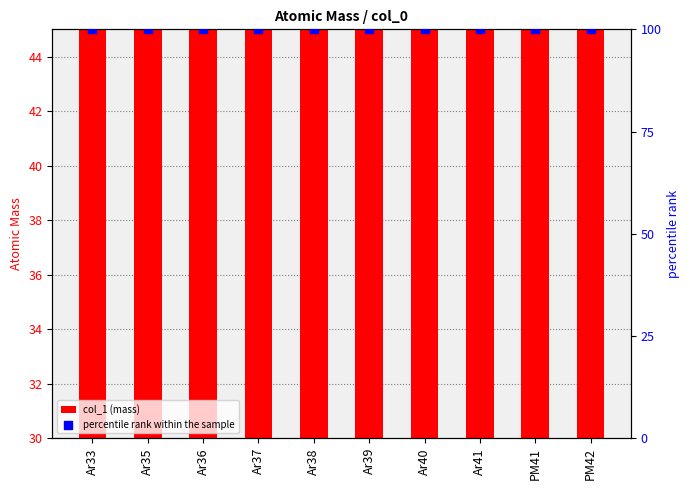

Which series has the widest spread of Y values?

col_1 (mass)